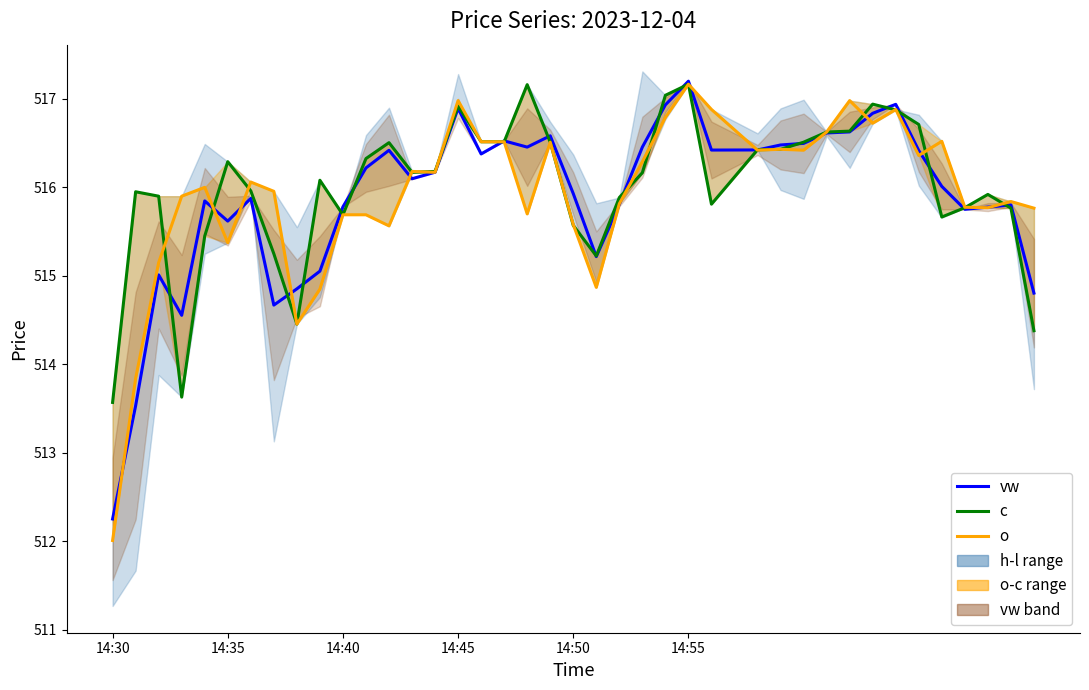

Does the chart have visible grid lines?

No